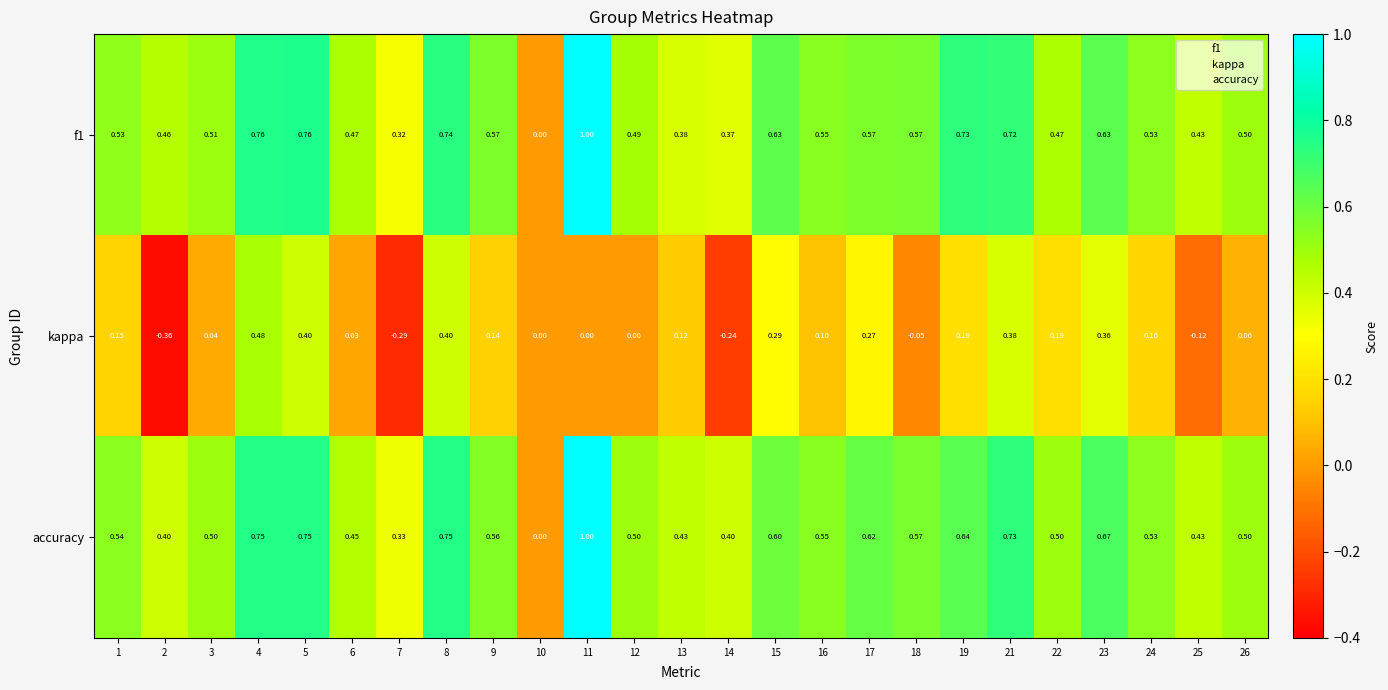

Which series has the largest total across all categories?

accuracy